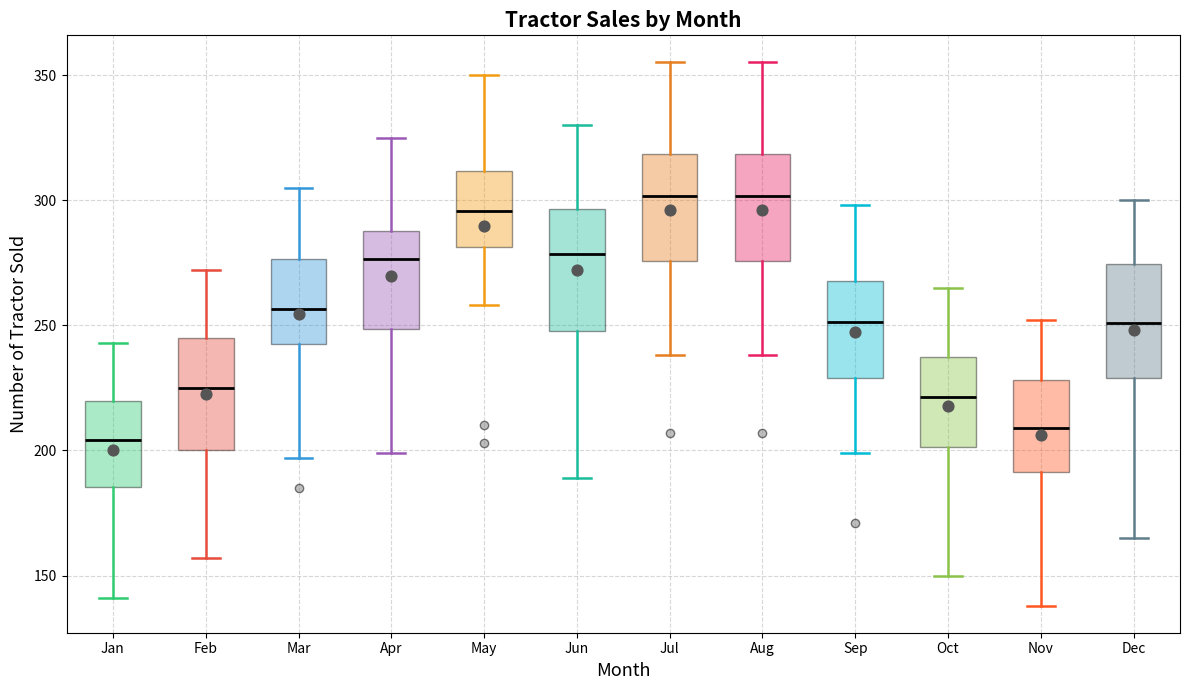

Reading left to right, transcribe this box plot: for each box, give where its median line is, the range the box spans, and where its two whiskers end, as read against the y-axis. The values are not printed on the chart, so give them approximately, as read against the axis.

Jan: median 205, box 185 to 220, whiskers 140 to 245
Feb: median 225, box 200 to 245, whiskers 155 to 270
Mar: median 255, box 245 to 275, whiskers 195 to 305
Apr: median 275, box 250 to 290, whiskers 200 to 325
May: median 295, box 280 to 310, whiskers 260 to 350
Jun: median 280, box 250 to 295, whiskers 190 to 330
Jul: median 300, box 275 to 320, whiskers 240 to 355
Aug: median 300, box 275 to 320, whiskers 240 to 355
Sep: median 250, box 230 to 270, whiskers 200 to 300
Oct: median 220, box 200 to 240, whiskers 150 to 265
Nov: median 210, box 190 to 230, whiskers 140 to 250
Dec: median 250, box 230 to 275, whiskers 165 to 300